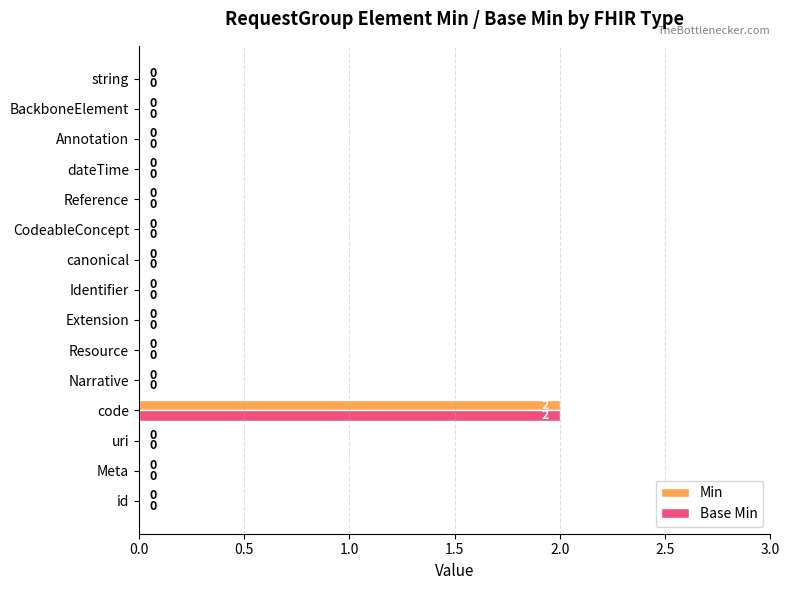

Is the value of Min at Identifier greater than the value of Base Min at code?

No